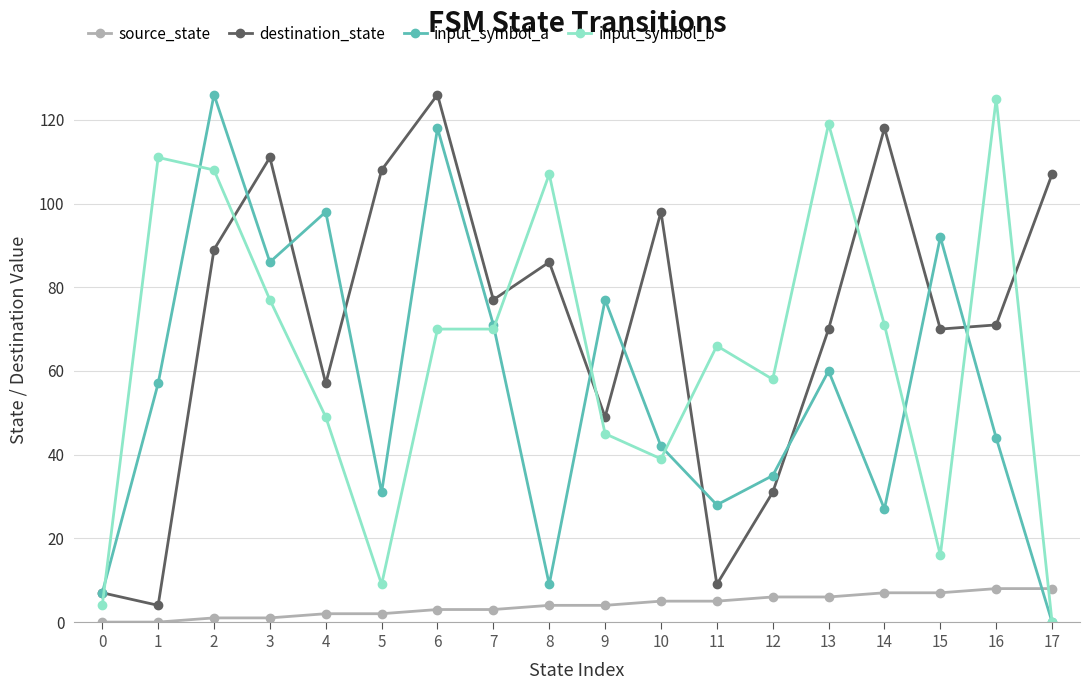

At which category does input_symbol_b reach its first local valley?

5